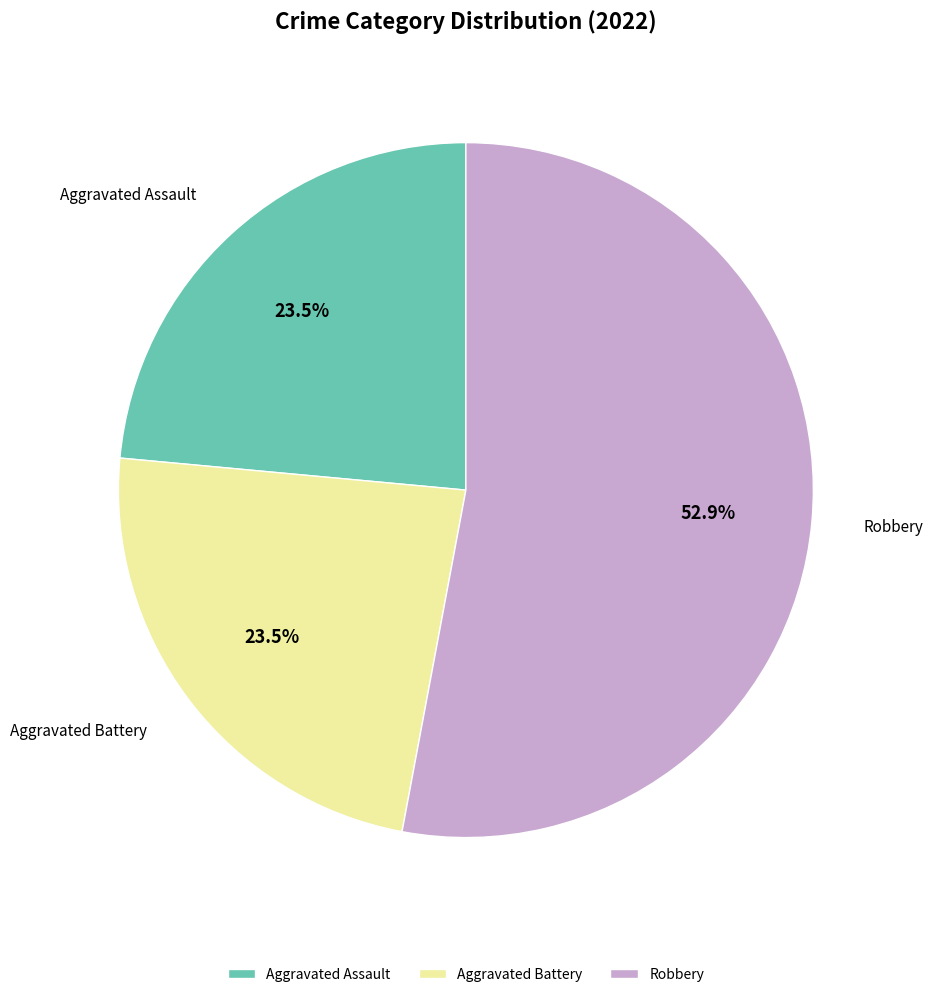

The Aggravated Assault slice represents 34% of the pie. True or false?

False